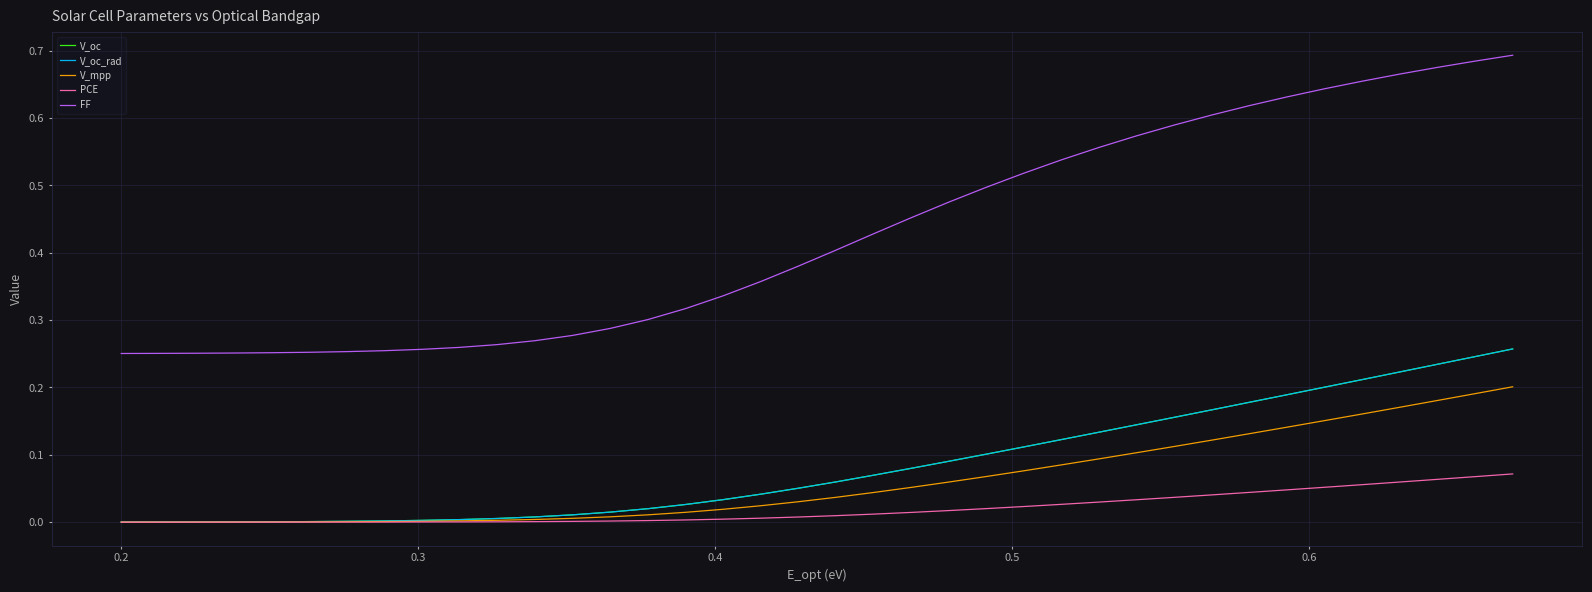

Is this an area chart (filled region under the line)?

No